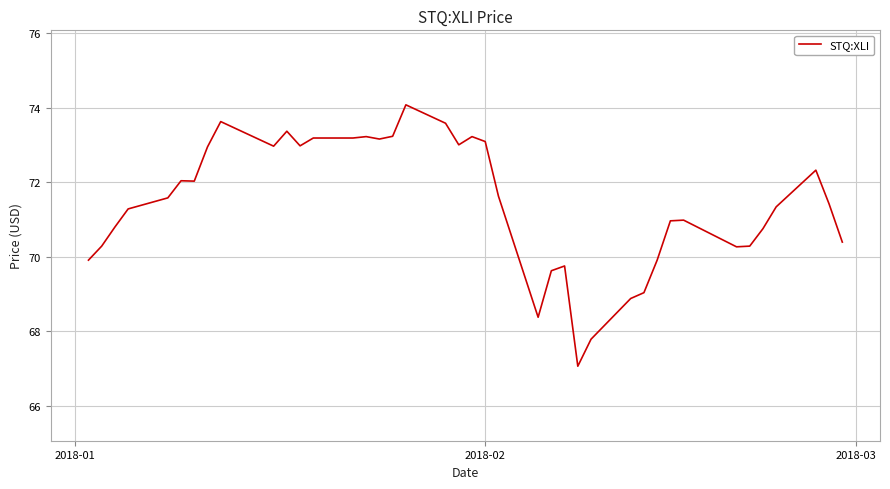

What is the smallest value displayed?

67.1